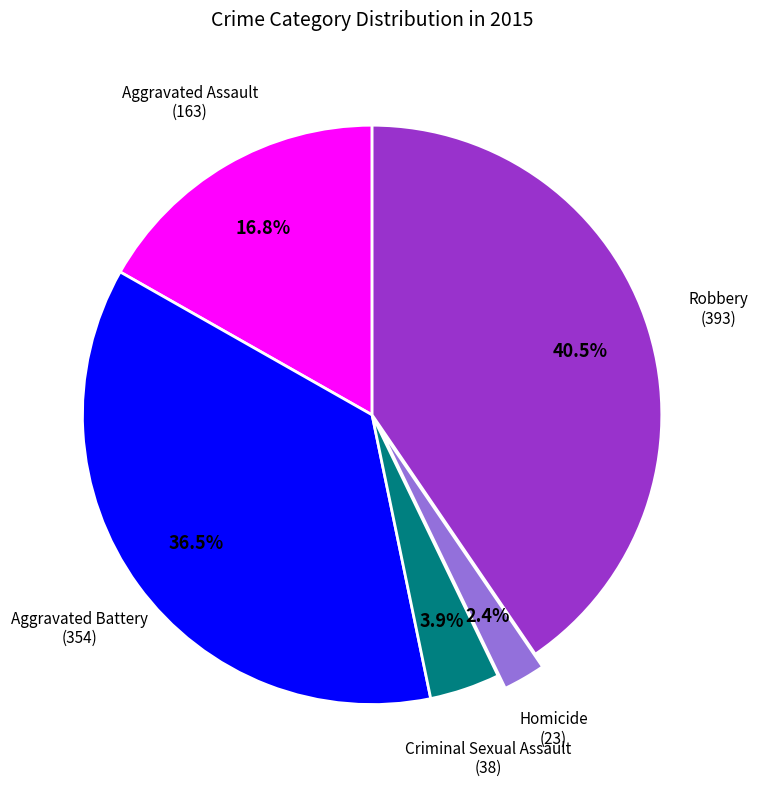

To the nearest percent, what is the difference between the largest and smallest slice percentages?

38%